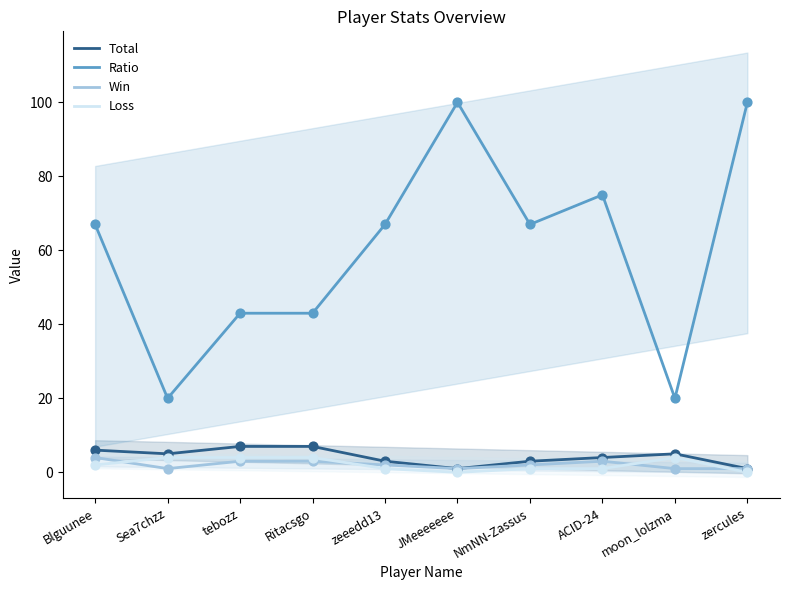

What are all the series names shown in the legend?

Total, Ratio, Win, Loss